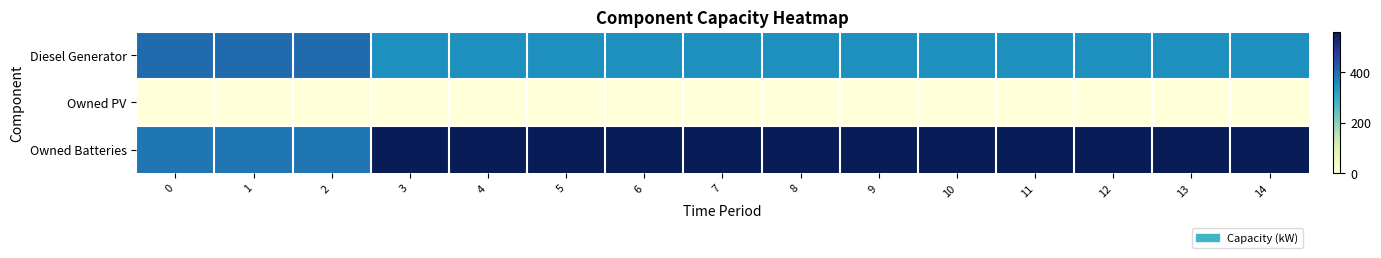

What is the maximum value shown in the chart?

559